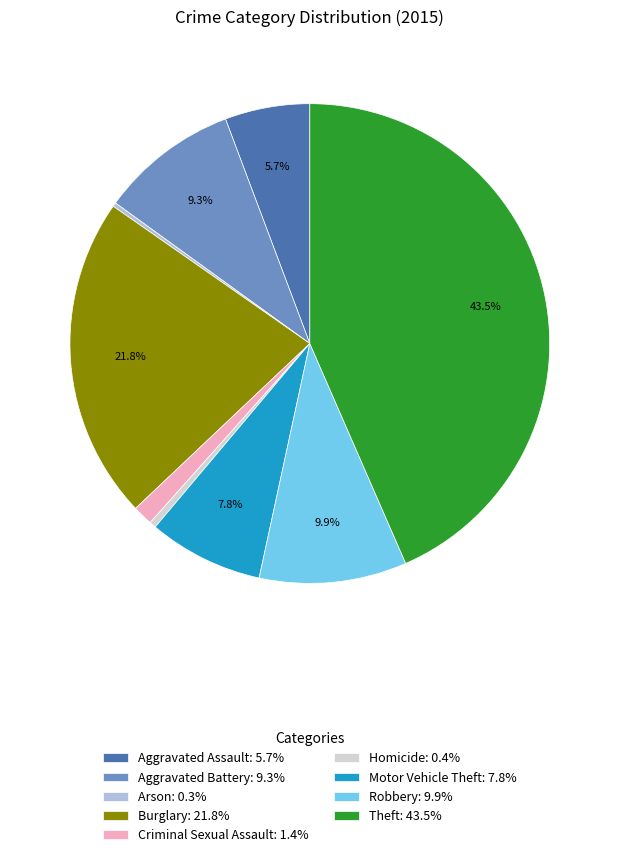

To the nearest percent, what percentage of the pie is Robbery?

10%